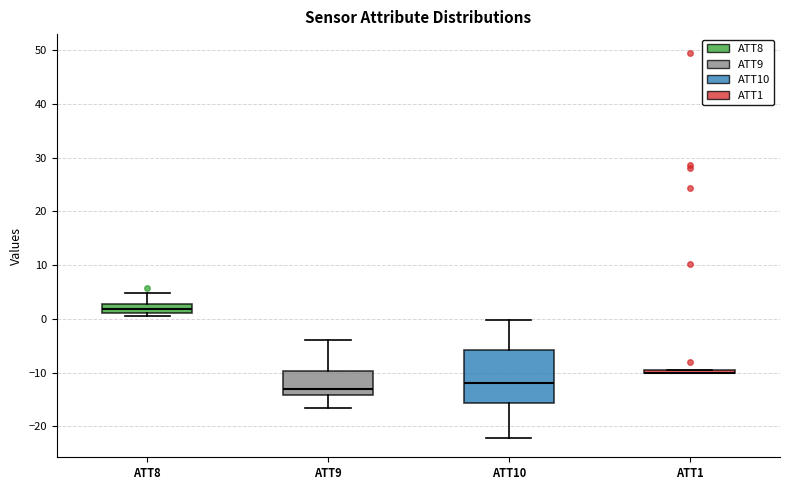

Reading left to right, transcribe this box plot: for each box, give where its median line is, the range the box spans, and where its two whiskers end, as read against the y-axis. The values are not printed on the chart, so give them approximately, as read against the axis.

ATT8: median 2, box 1 to 3, whiskers 1 (just below the box's lower edge) to 5
ATT9: median -13, box -14 to -10, whiskers -17 to -4
ATT10: median -12, box -16 to -6, whiskers -22 to 0
ATT1: box collapsed to a line at -10, whiskers -10 to -10